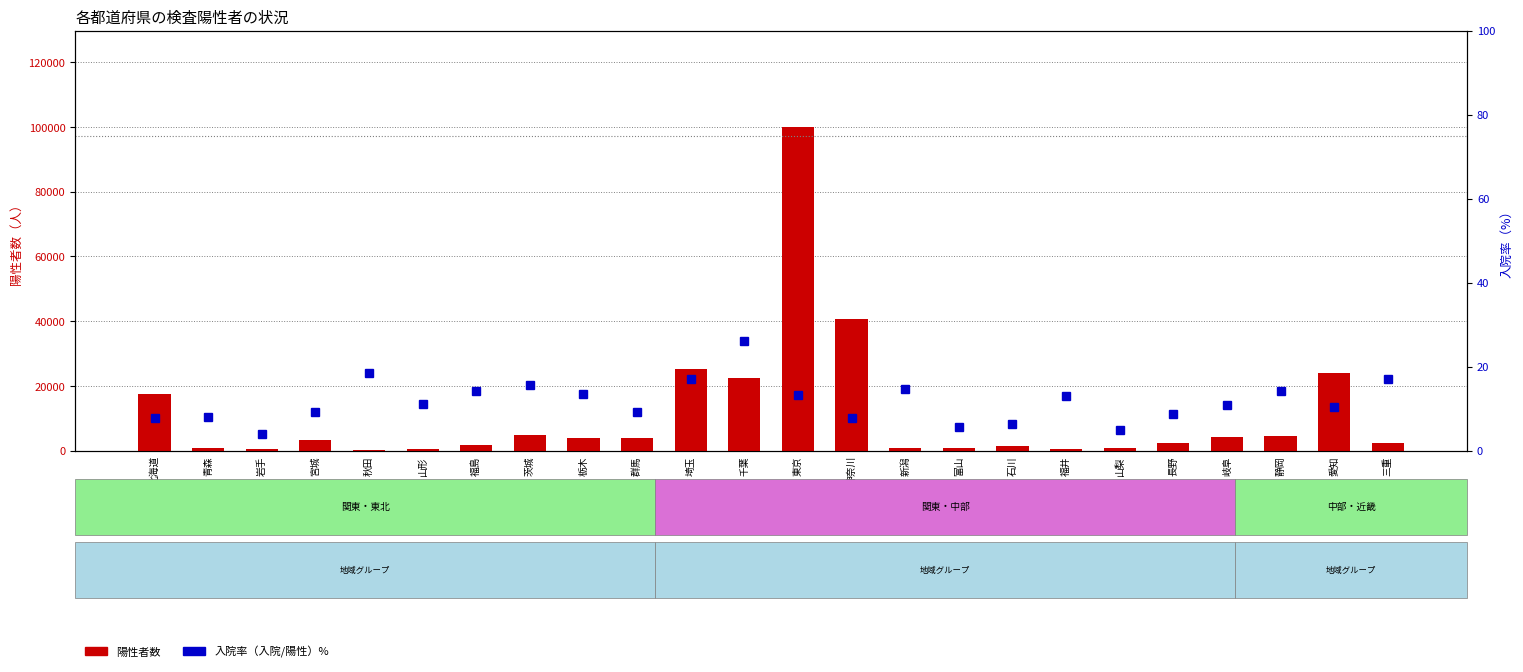

What is the smallest value displayed?

4.0